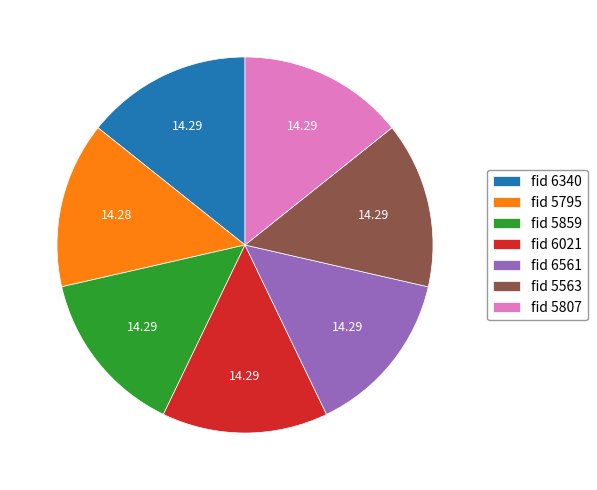

Does any single category account for the majority?

No